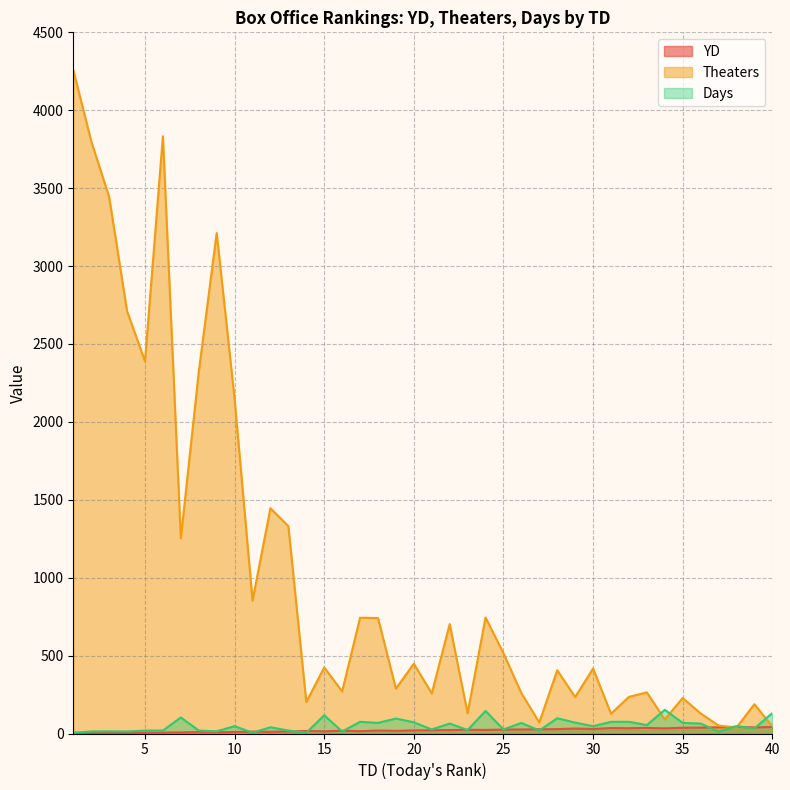

Count the number of data series in this chart.

3